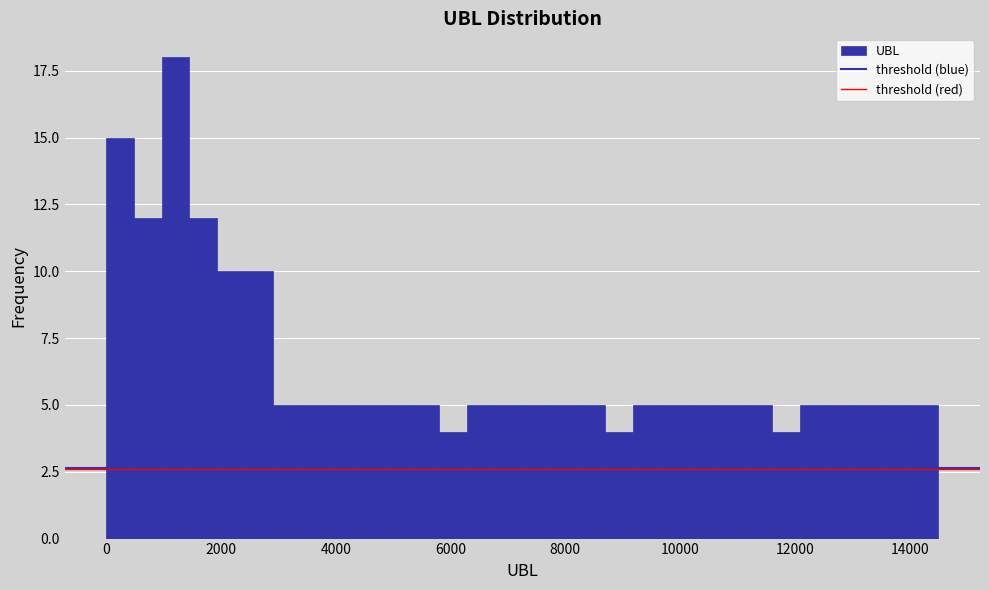

Around what value on the x-axis is the tallest bar? Give the approximate position of its centre, as read against the axis.

1200